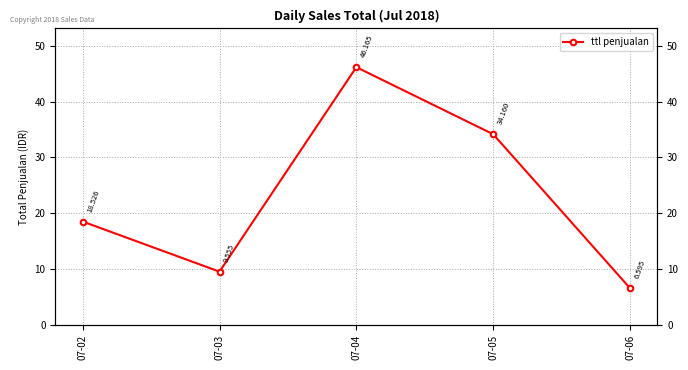

The value at 07-03 is 2.8. True or false?

False